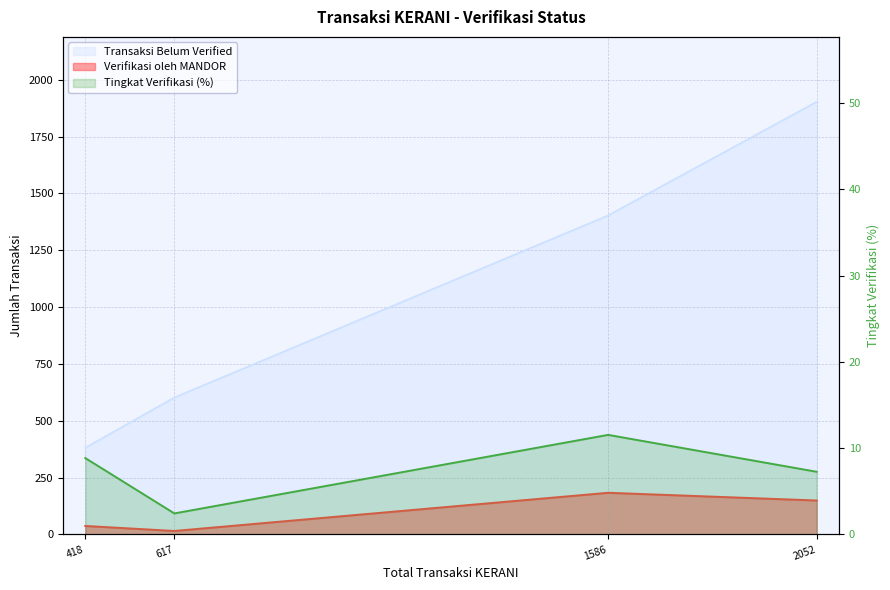

How many interior local valleys (lower than both neighbors) does the data have?

1